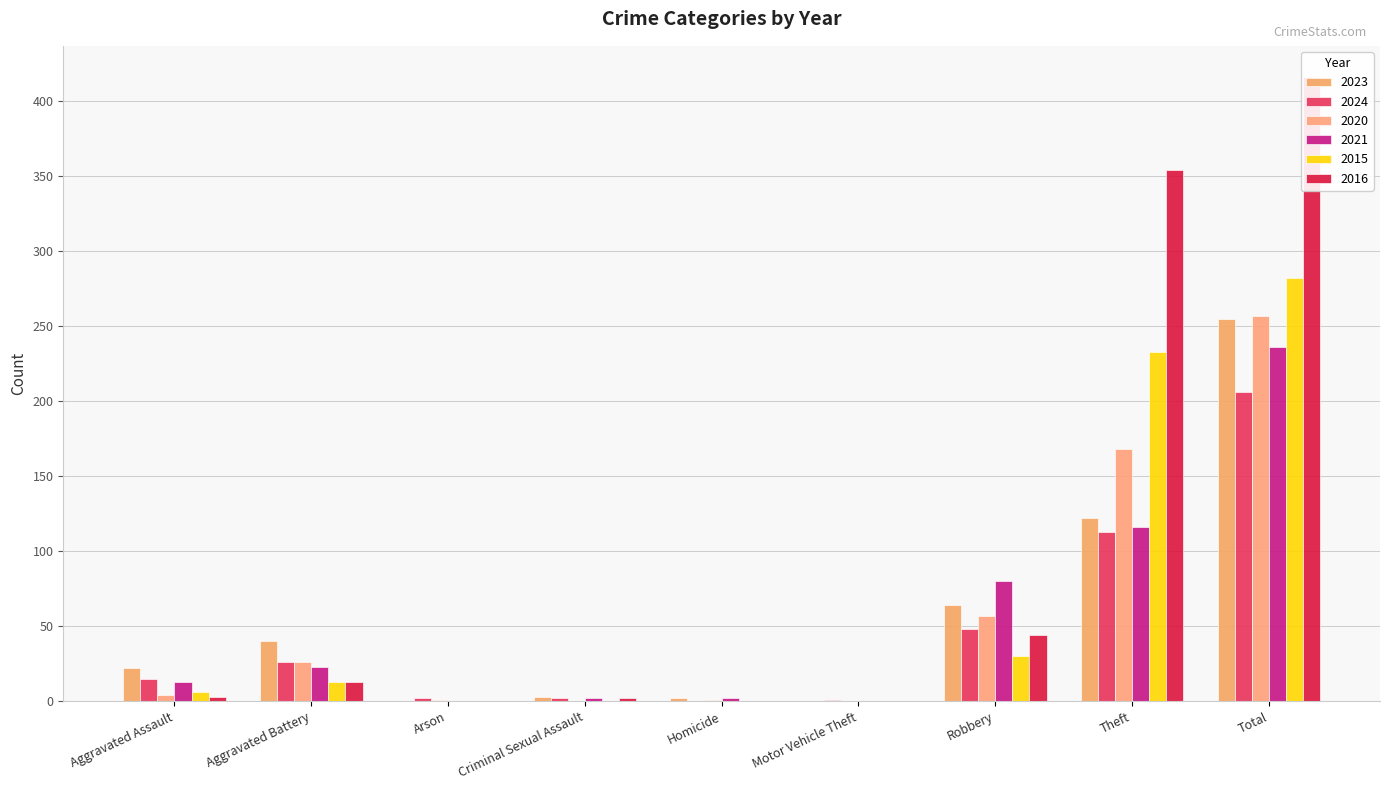

What is the average value of the 2015 series?

63